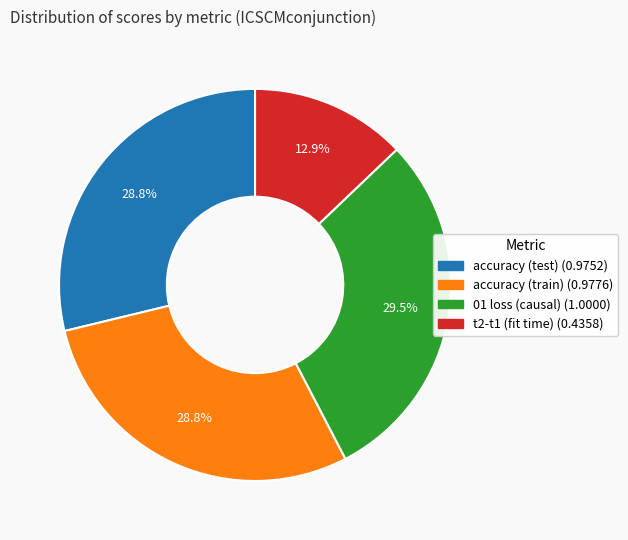

To the nearest percent, what percentage of the pie is t2-t1 (fit time)?

13%